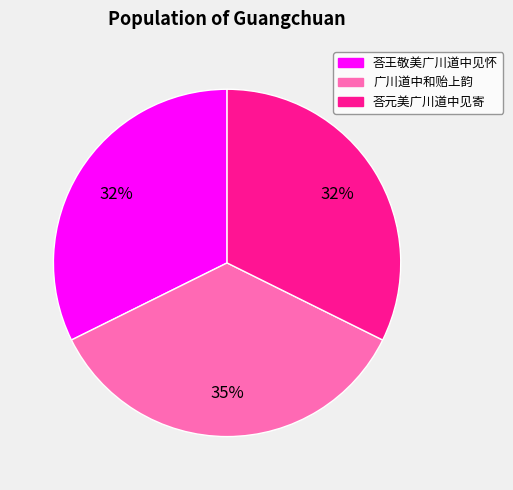

Which slice is the largest?

广川道中和贻上韵